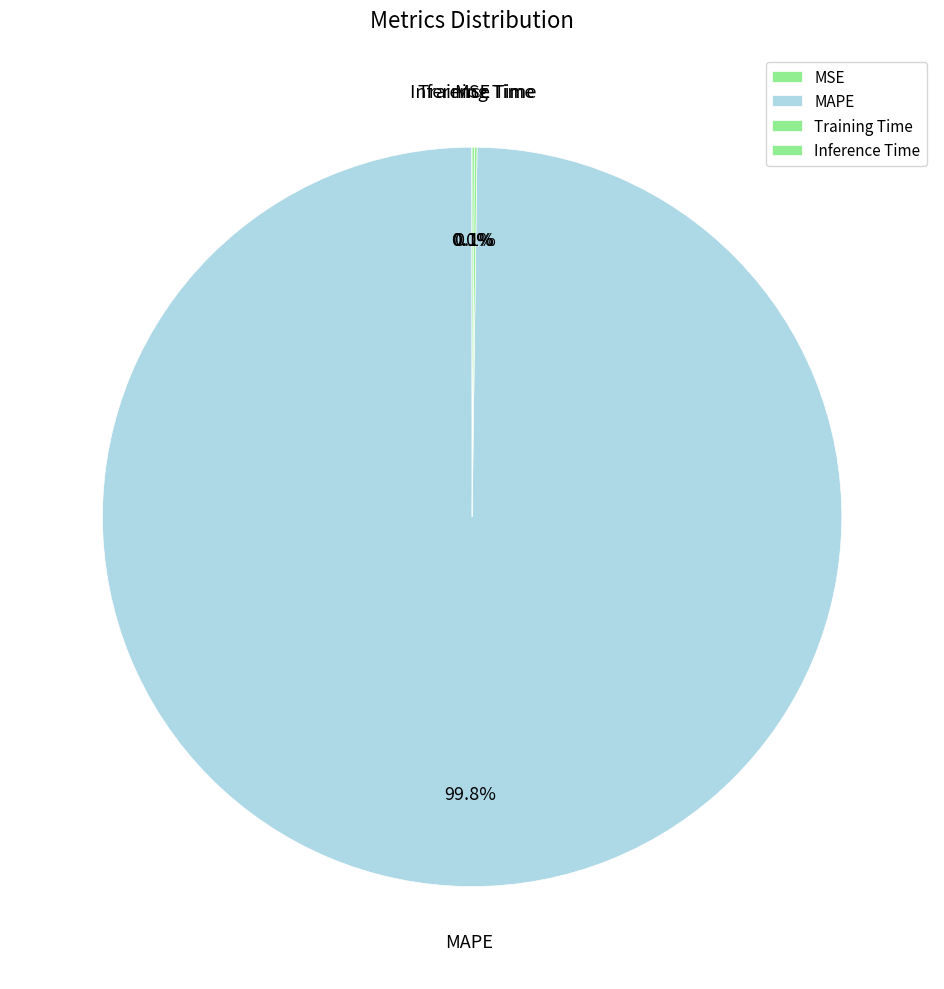

Is MAPE the majority of the pie?

Yes